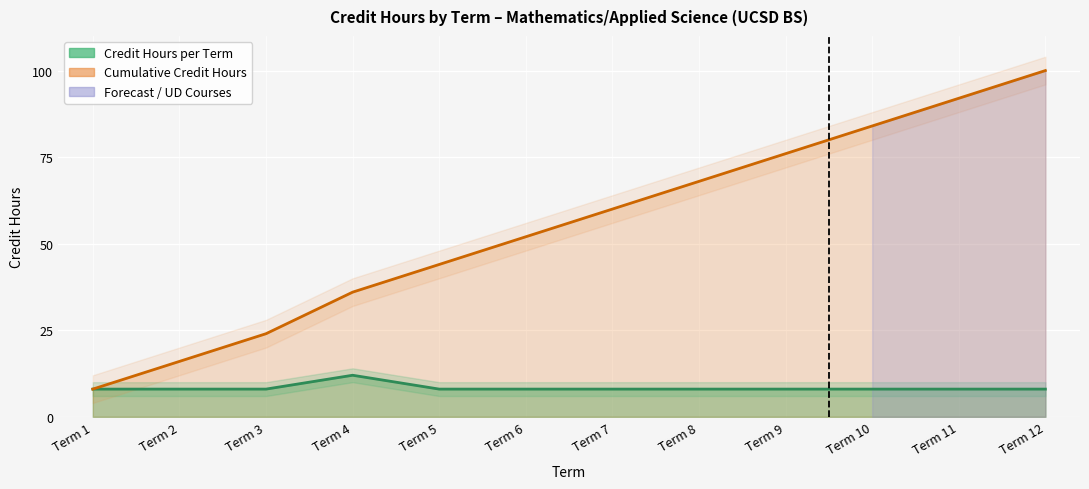

How many interior local peaks does the Credit Hours per Term series have?

1